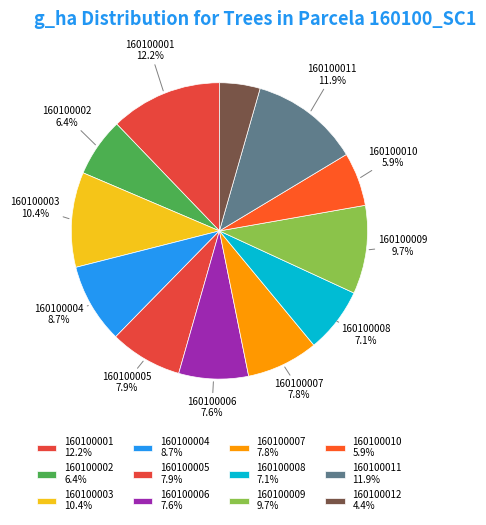

How many segments does this pie chart have?

12